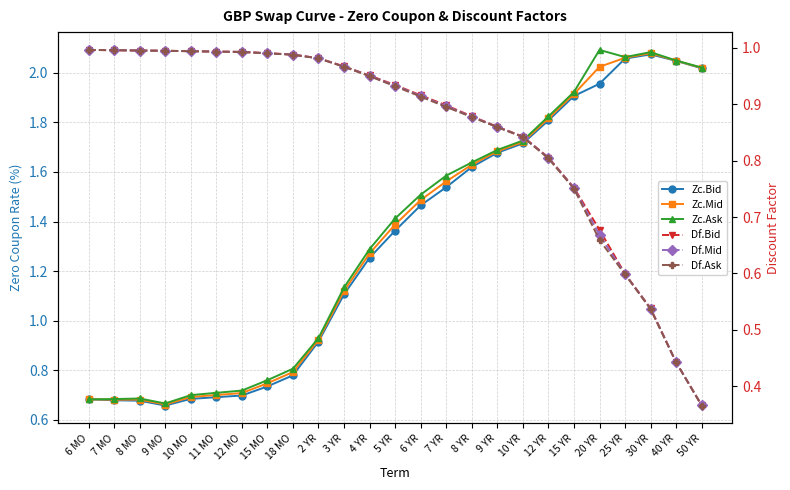

Between which two adjacent categories do Df.Ask and Zc.Mid first intersect?

2 YR and 3 YR